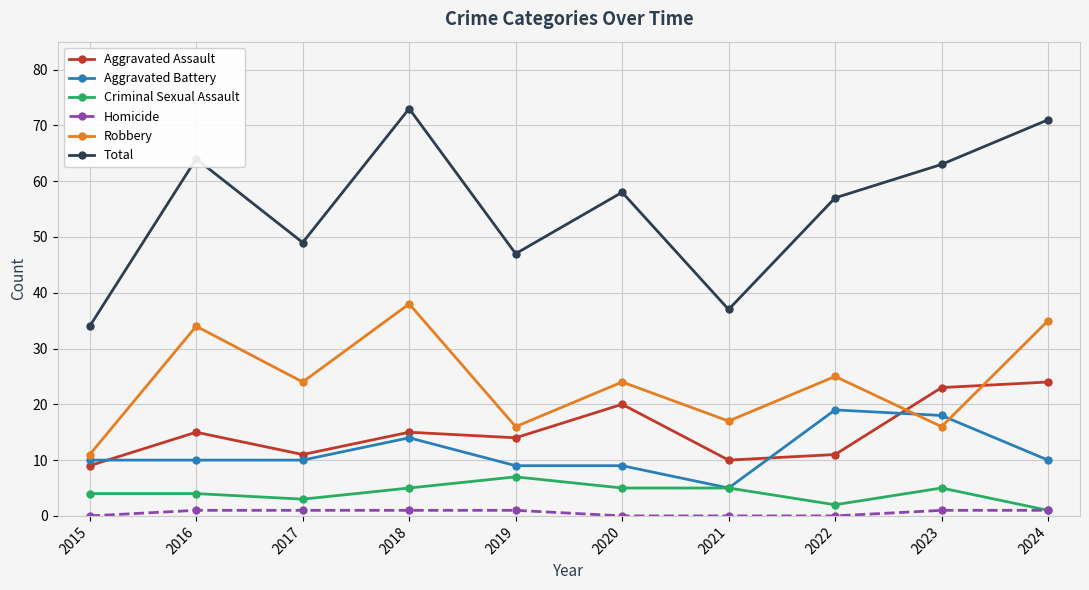

Which category has the highest value in the Total series?

2018